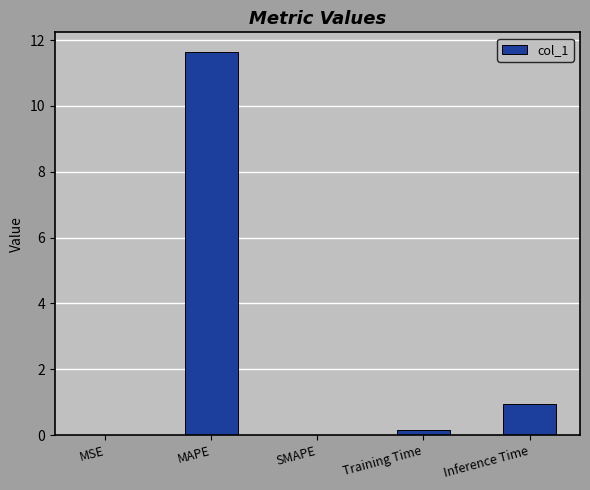

True or false: the data shows 0.9 at Inference Time.

True